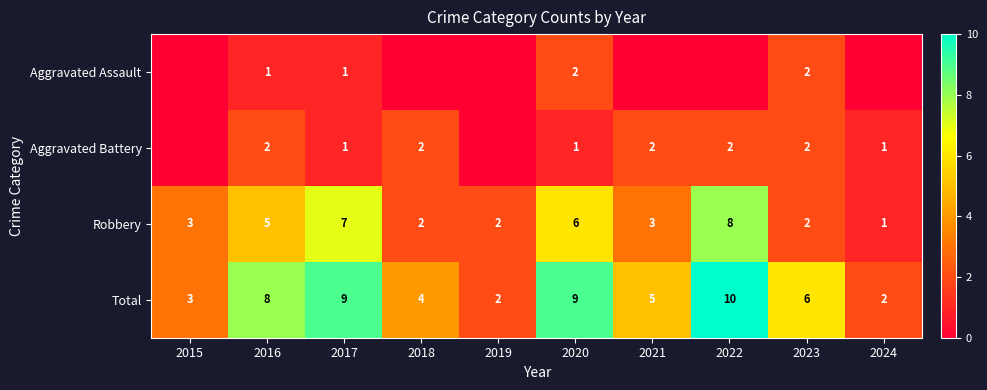

What is the difference between the second highest and second lowest values in the Total series?

7